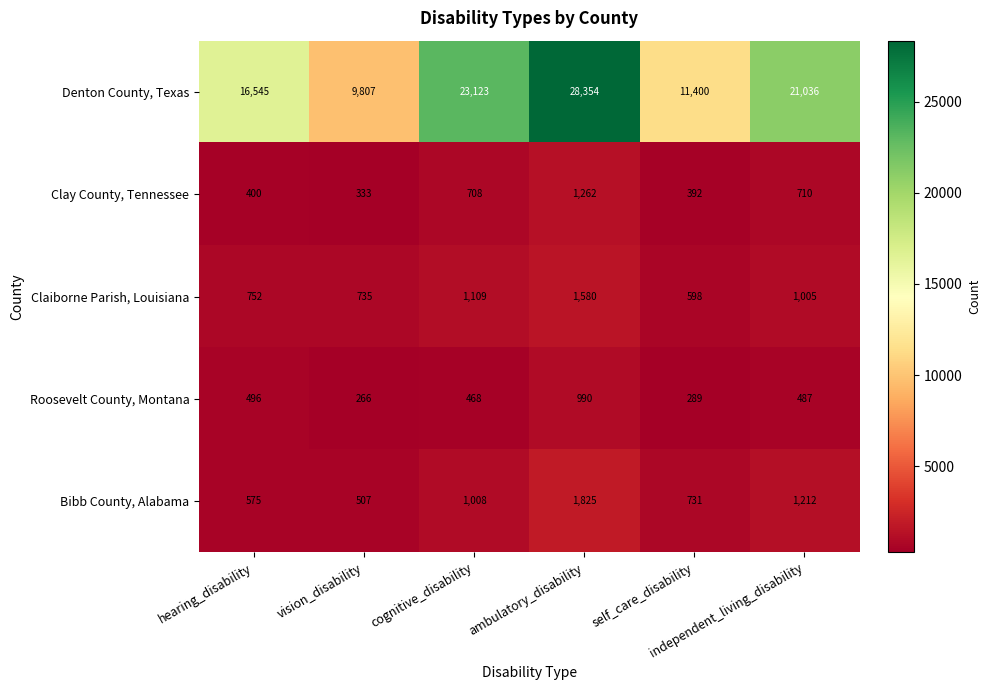

What is the maximum value for Bibb County, Alabama?

1825